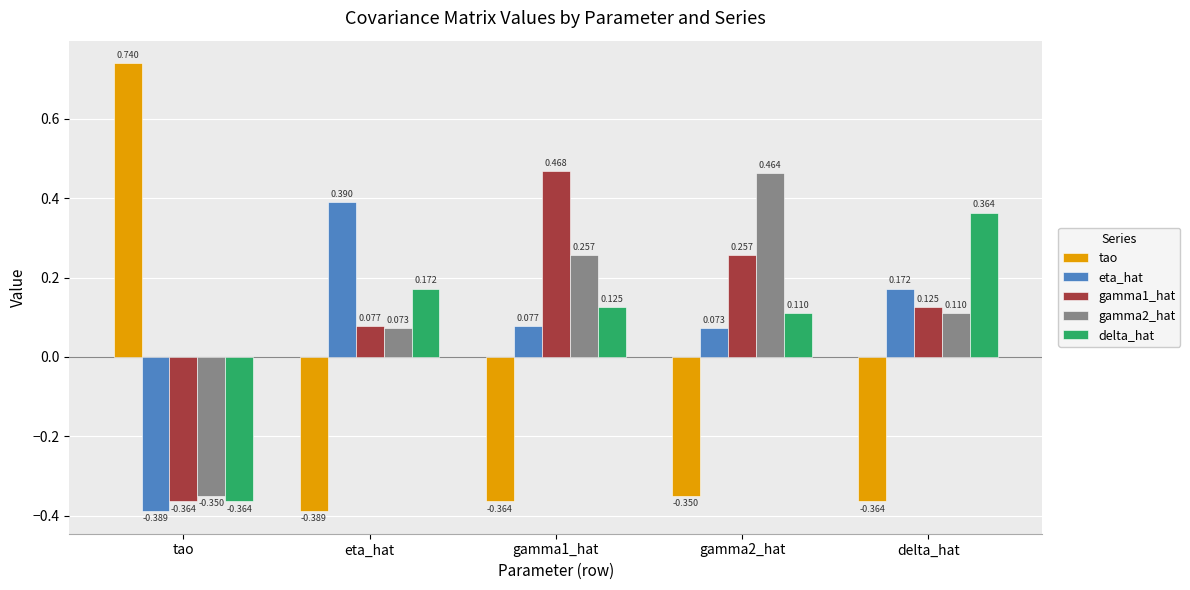

What are all the series names shown in the legend?

tao, eta_hat, gamma1_hat, gamma2_hat, delta_hat